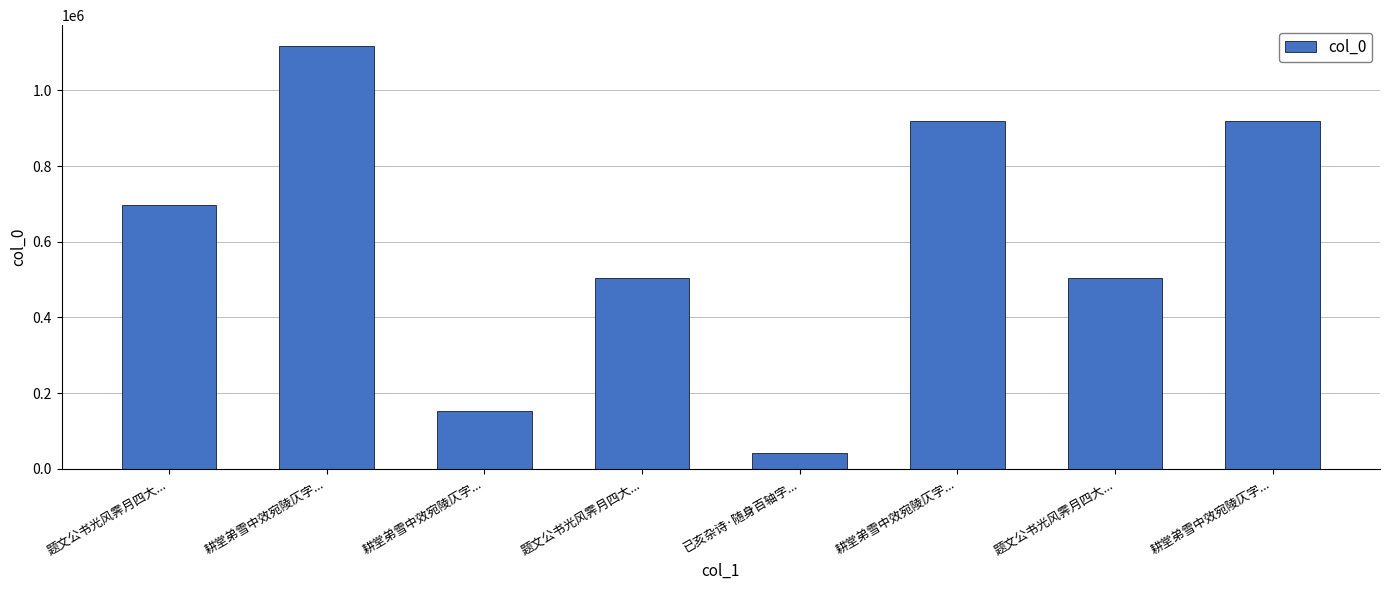

How many data points does each series have?

8